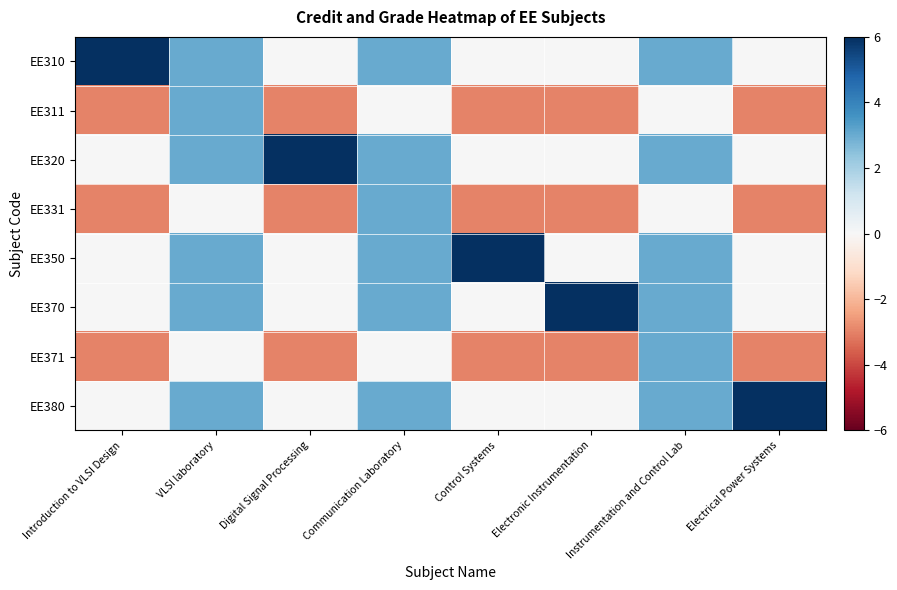

Which series has the largest range (max minus min)?

EE310